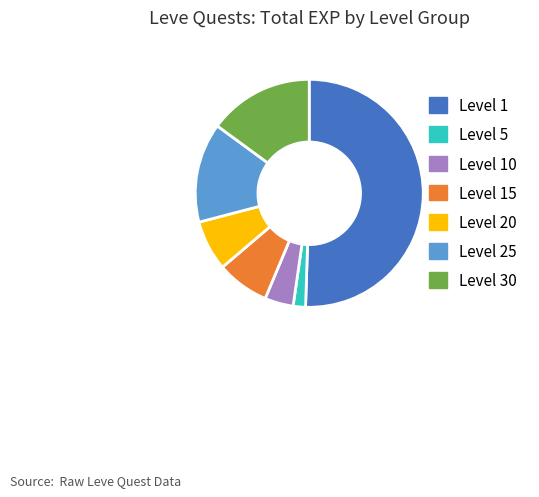

How many segments does this pie chart have?

7